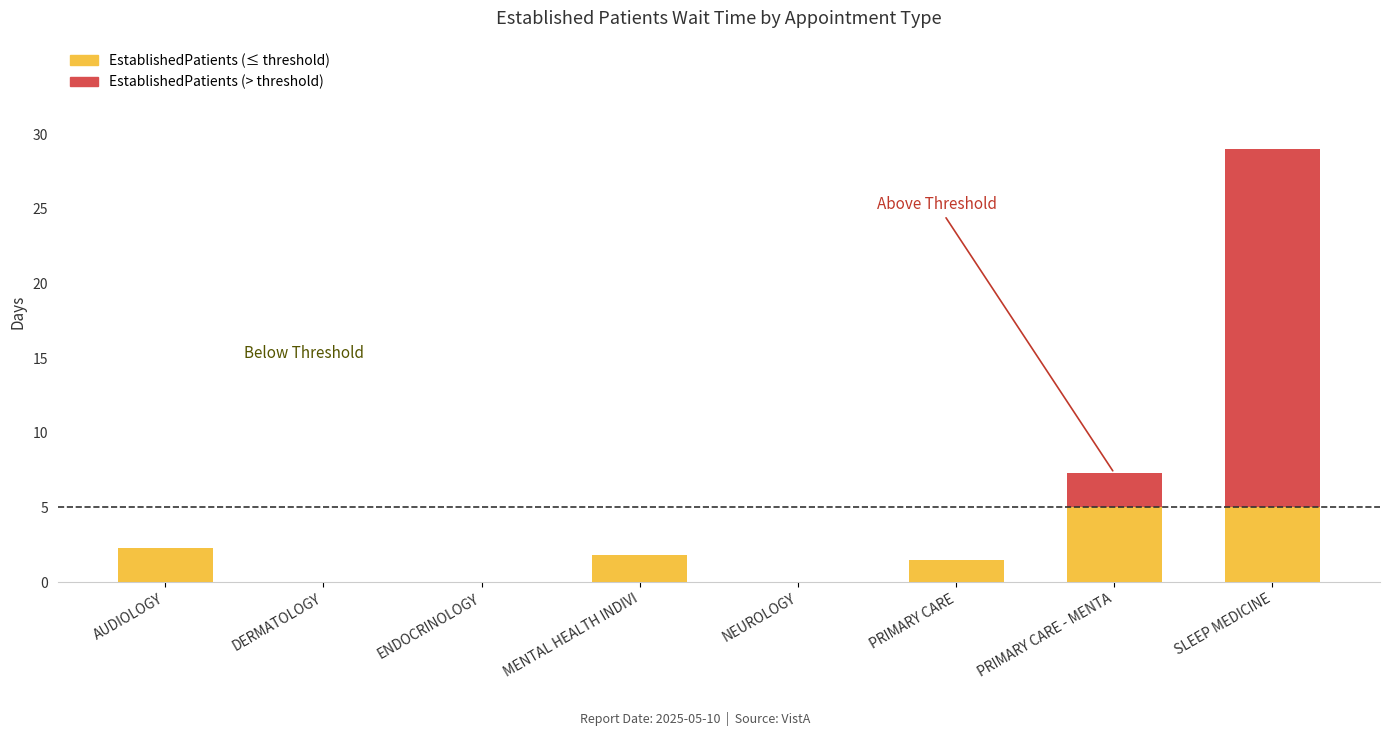

The EstablishedPatients (≤ threshold) series shows 0.0 at NEUROLOGY. True or false?

True